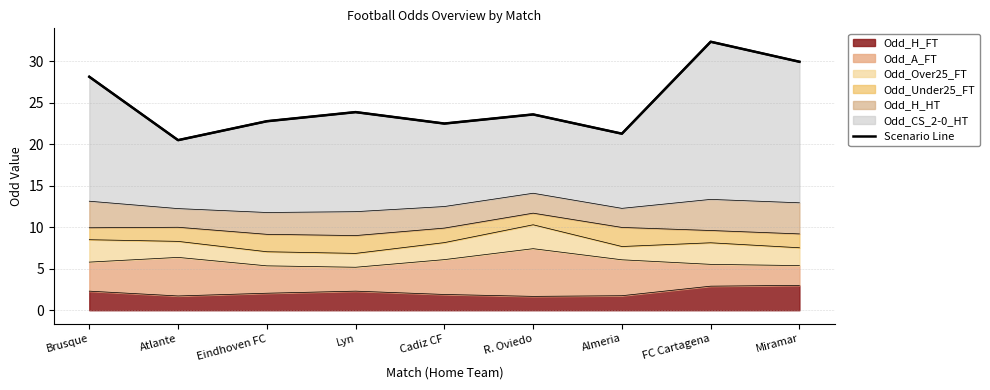

The value at FC Cartagena is 53.0. True or false?

False